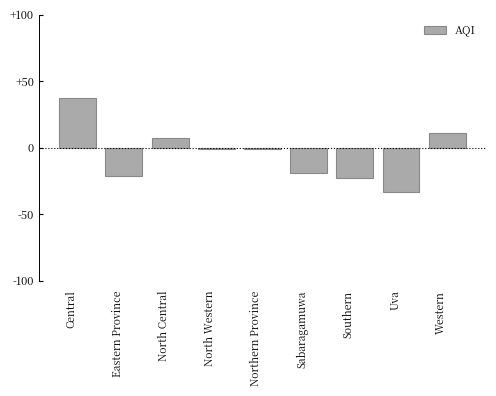

How many positive values are there?

3